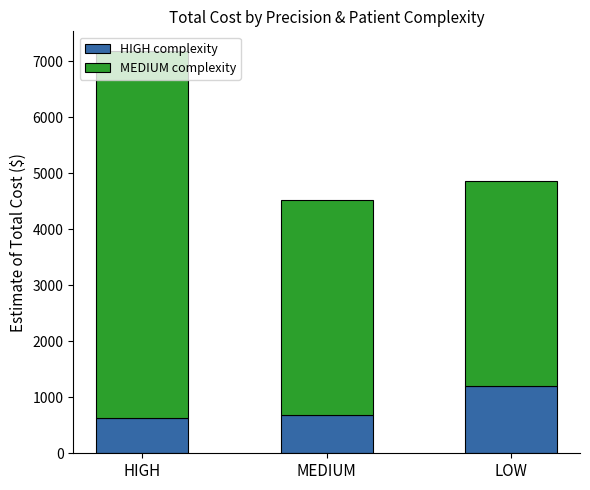

Which category has the highest value in the HIGH complexity series?

LOW